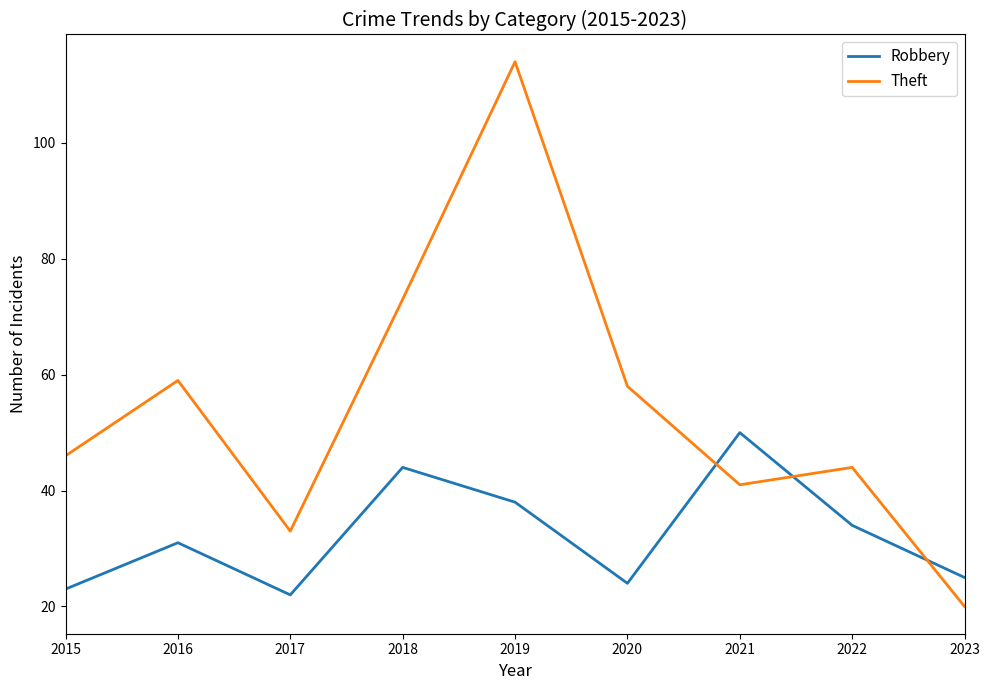

Rank the series by their maximum value, from lowest to highest.

Robbery, Theft